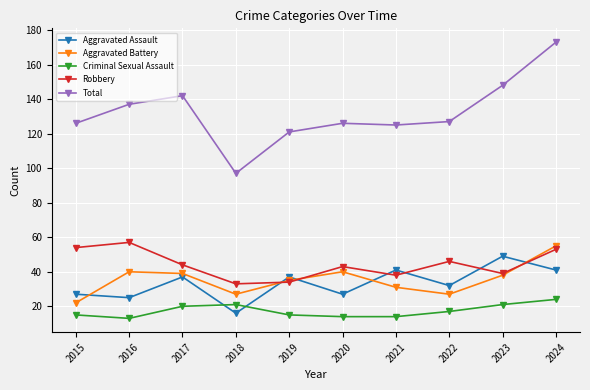

At which category does Aggravated Assault reach its first local valley?

2016